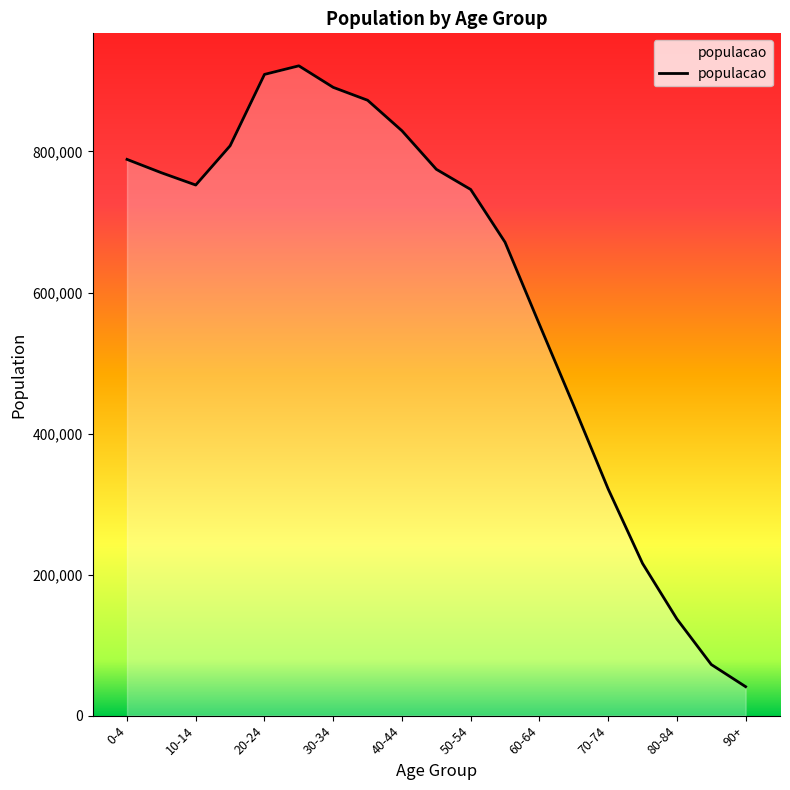

What is the maximum value shown in the chart?

921471